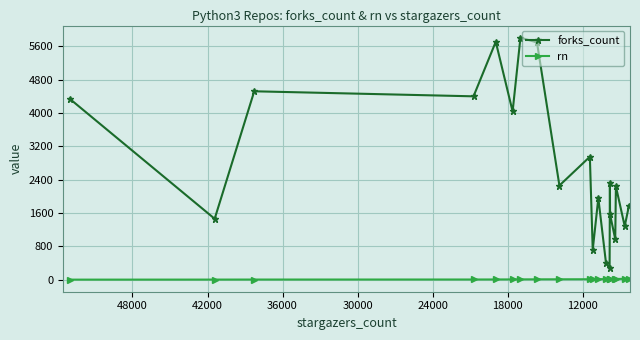

True or false: forks_count and rn intersect in this chart.

False